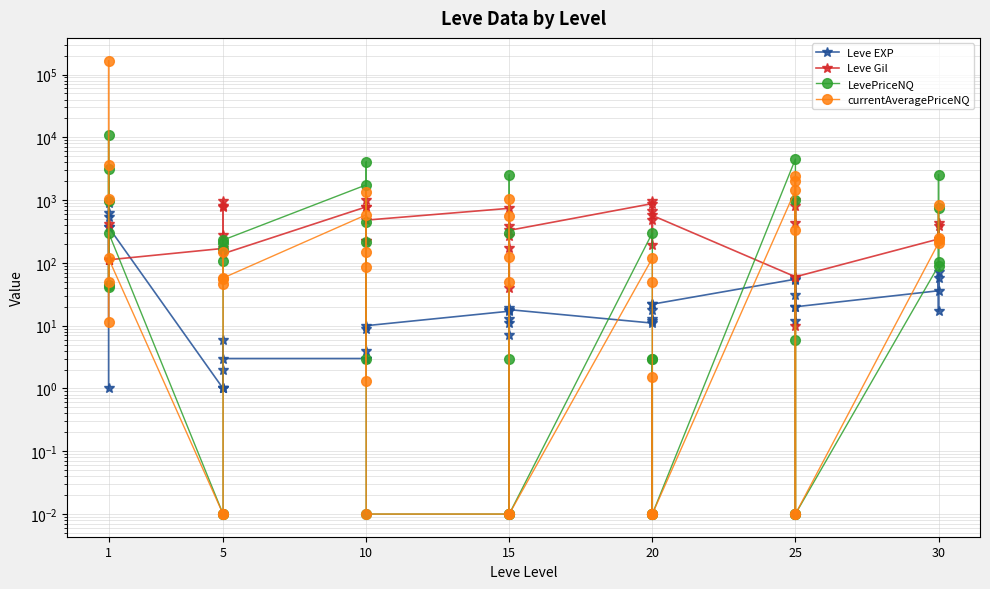

What is the average value of the currentAveragePriceNQ series?

4595.3